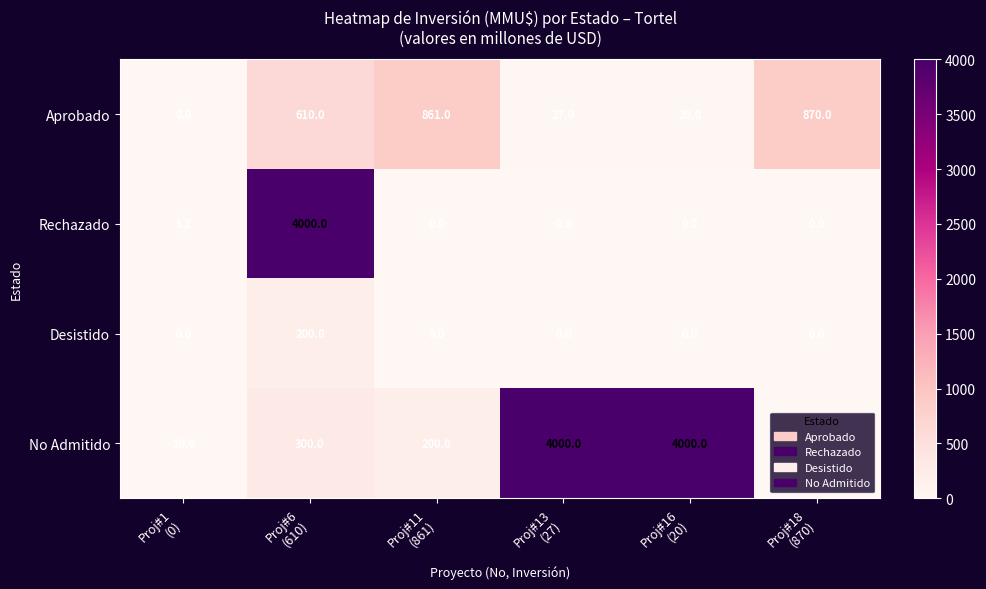

What is the difference between the highest and lowest values at Proj#18
(870)?

870.0